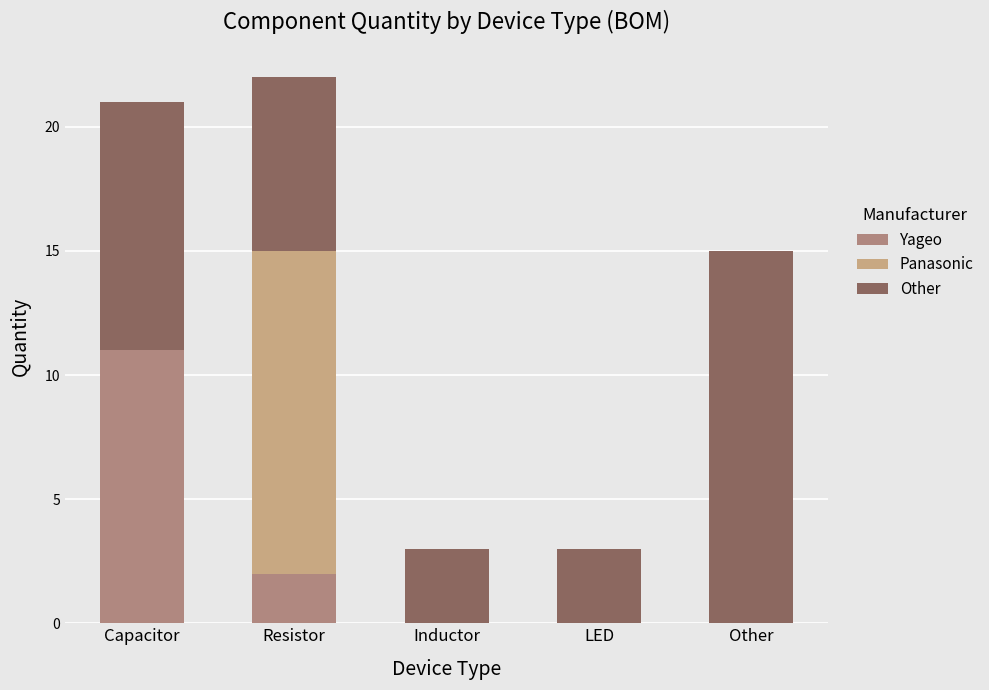

The value of Yageo at LED is 0. True or false?

True